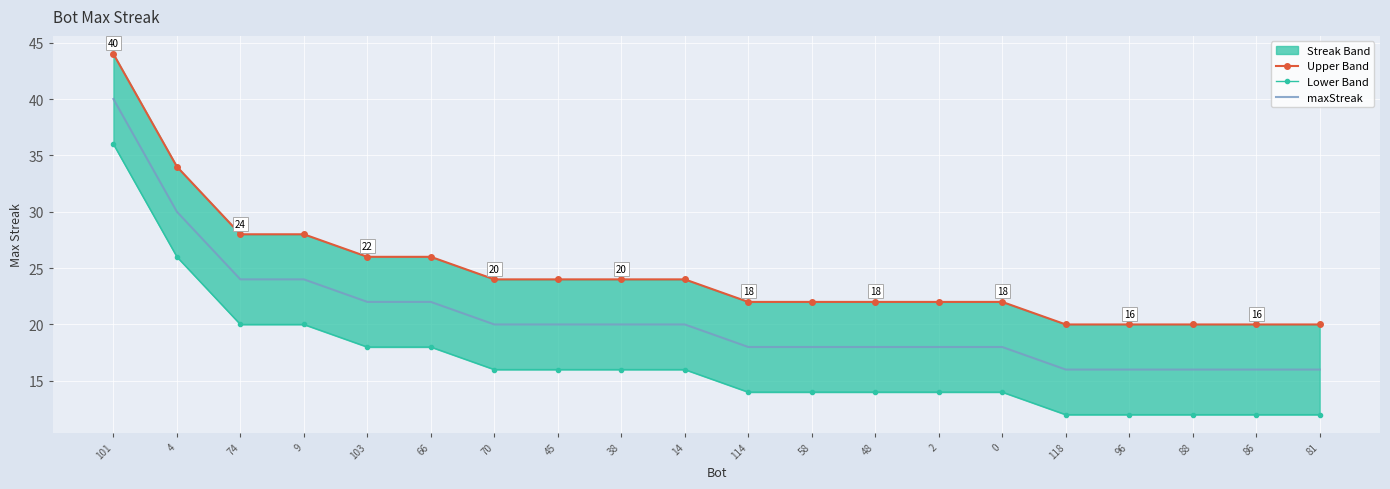

How many values in the Lower Band series are below 16?

10